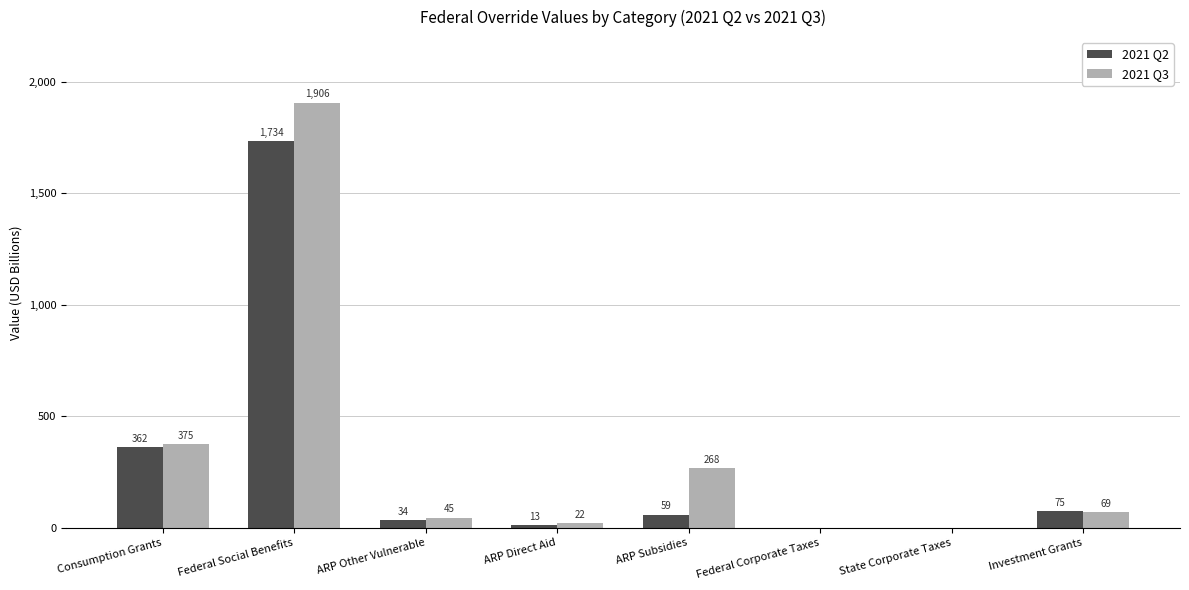

What is the sum of the 2021 Q3 values at State Corporate Taxes and ARP Other Vulnerable?

45.0